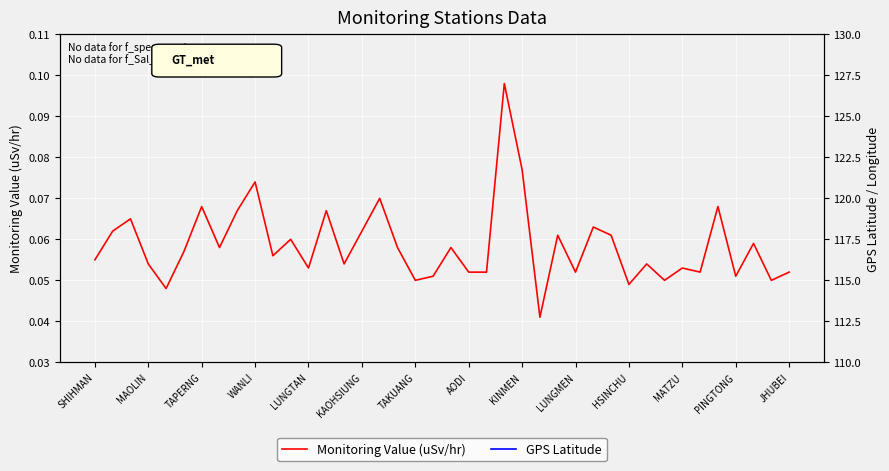

What position from the left is 16?

17